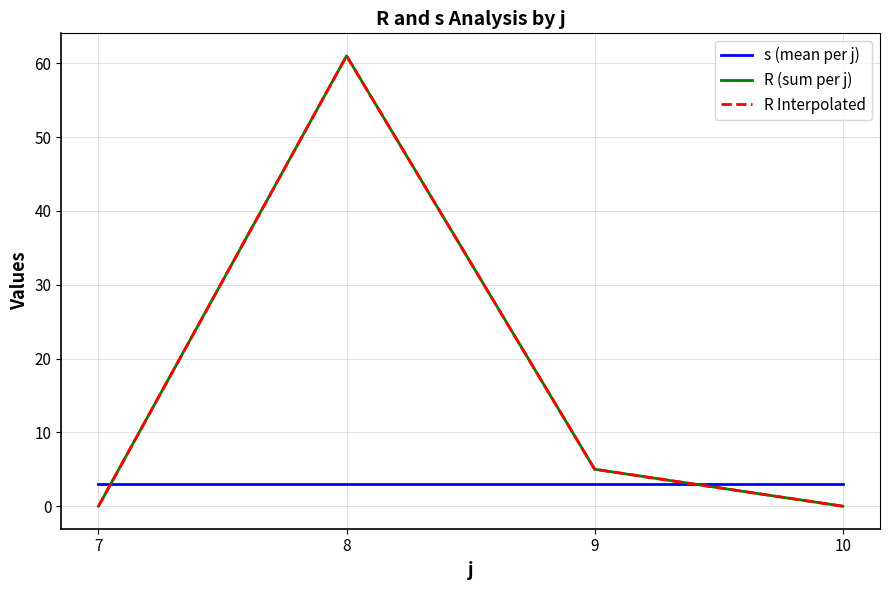

What is the sum of all R (sum per j) values?

66